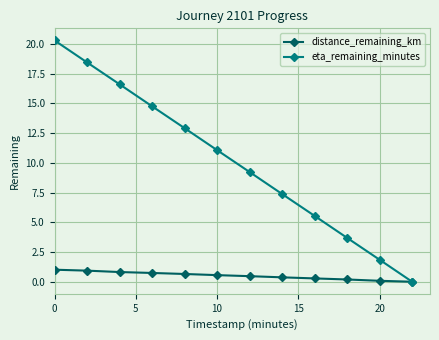

True or false: eta_remaining_minutes has more than 0 points higher than both neighbors.

False